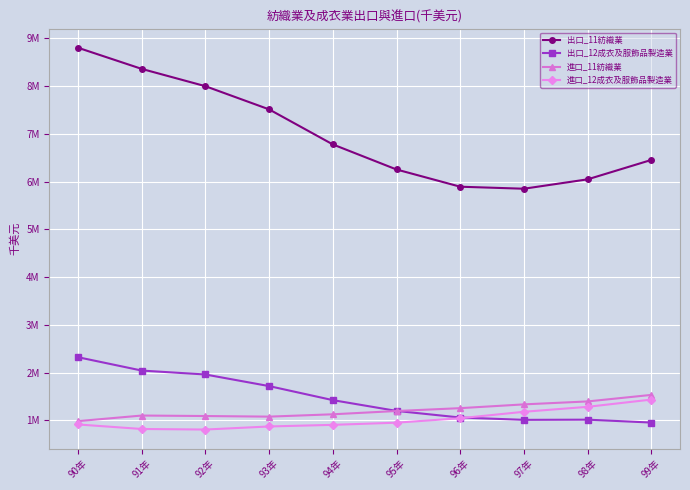

Does the chart display data point markers on the line(s)?

Yes